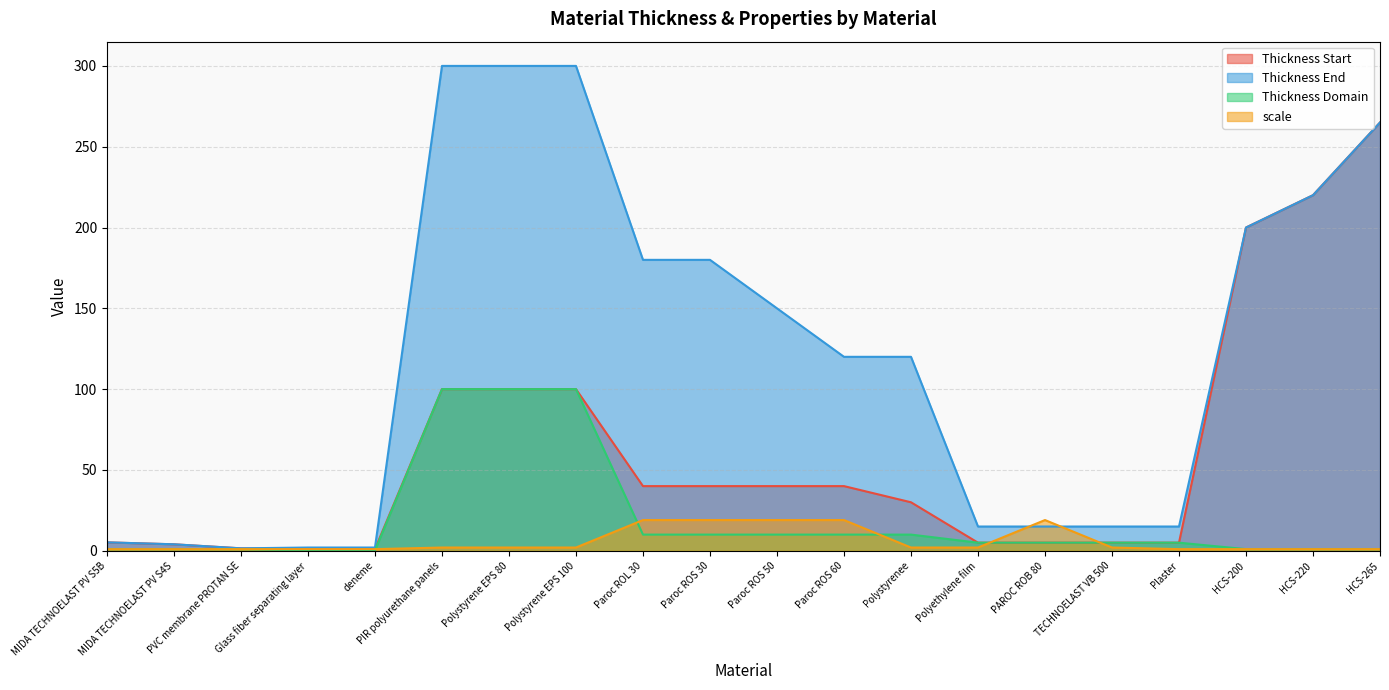

Reading left to right, what are all the values shown in this chart?

Thickness Start: MIDA TECHNOELAST PV S5B=5.2	MIDA TECHNOELAST PV S4S=4.0	PVC membrane PROTAN SE=1.5	Glass fiber separating layer=1.0	deneme=1.0	PIR polyurethane panels=100.0	Polystyrene EPS 80=100.0	Polystyrene EPS 100=100.0	Paroc ROL 30=40.0	Paroc ROS 30=40.0	Paroc ROS 50=40.0	Paroc ROS 60=40.0	Polystyrenee=30.0	Polyethylene film=5.0	PAROC ROB 80=5.0	TECHNOELAST VB 500=5.0	Plaster=5.0	HCS-200=200.0	HCS-220=220.0	HCS-265=265.0
Thickness End: MIDA TECHNOELAST PV S5B=5.2	MIDA TECHNOELAST PV S4S=4.0	PVC membrane PROTAN SE=1.5	Glass fiber separating layer=2.0	deneme=2.0	PIR polyurethane panels=300.0	Polystyrene EPS 80=300.0	Polystyrene EPS 100=300.0	Paroc ROL 30=180.0	Paroc ROS 30=180.0	Paroc ROS 50=150.0	Paroc ROS 60=120.0	Polystyrenee=120.0	Polyethylene film=15.0	PAROC ROB 80=15.0	TECHNOELAST VB 500=15.0	Plaster=15.0	HCS-200=200.0	HCS-220=220.0	HCS-265=265.0
Thickness Domain: MIDA TECHNOELAST PV S5B=1.0	MIDA TECHNOELAST PV S4S=1.0	PVC membrane PROTAN SE=1.0	Glass fiber separating layer=0.2	deneme=0.2	PIR polyurethane panels=100.0	Polystyrene EPS 80=100.0	Polystyrene EPS 100=100.0	Paroc ROL 30=10.0	Paroc ROS 30=10.0	Paroc ROS 50=10.0	Paroc ROS 60=10.0	Polystyrenee=10.0	Polyethylene film=5.0	PAROC ROB 80=5.0	TECHNOELAST VB 500=5.0	Plaster=5.0	HCS-200=1.0	HCS-220=1.0	HCS-265=1.0
scale: MIDA TECHNOELAST PV S5B=1.0	MIDA TECHNOELAST PV S4S=1.0	PVC membrane PROTAN SE=1.0	Glass fiber separating layer=1.0	deneme=1.0	PIR polyurethane panels=2.0	Polystyrene EPS 80=2.0	Polystyrene EPS 100=2.0	Paroc ROL 30=19.0	Paroc ROS 30=19.0	Paroc ROS 50=19.0	Paroc ROS 60=19.0	Polystyrenee=2.0	Polyethylene film=2.0	PAROC ROB 80=19.0	TECHNOELAST VB 500=2.0	Plaster=1.0	HCS-200=1.0	HCS-220=1.0	HCS-265=1.0